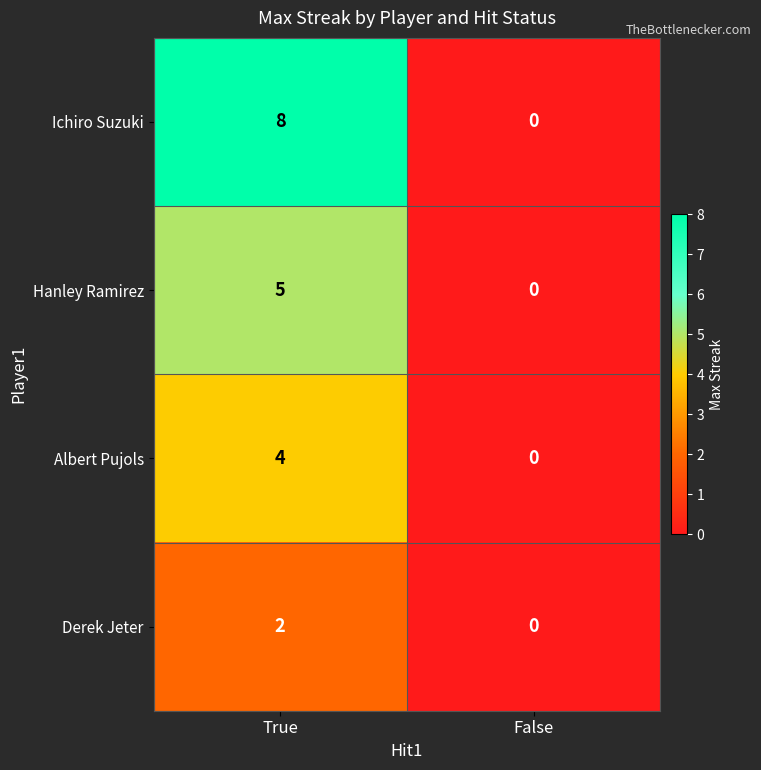

Which series changed the most between True and False?

Ichiro Suzuki